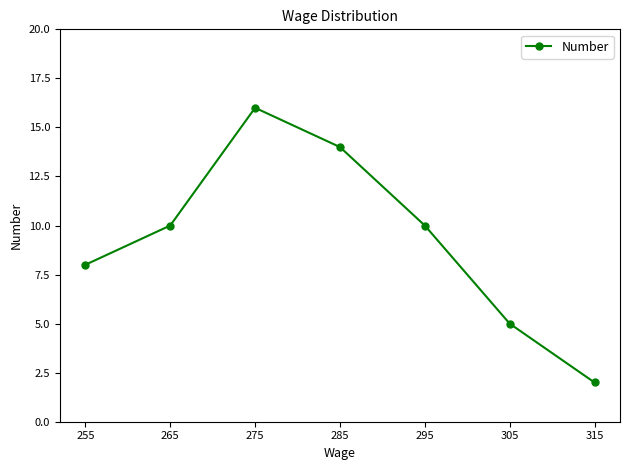

How many points are higher than both their immediate neighbors (excluding endpoints)?

1